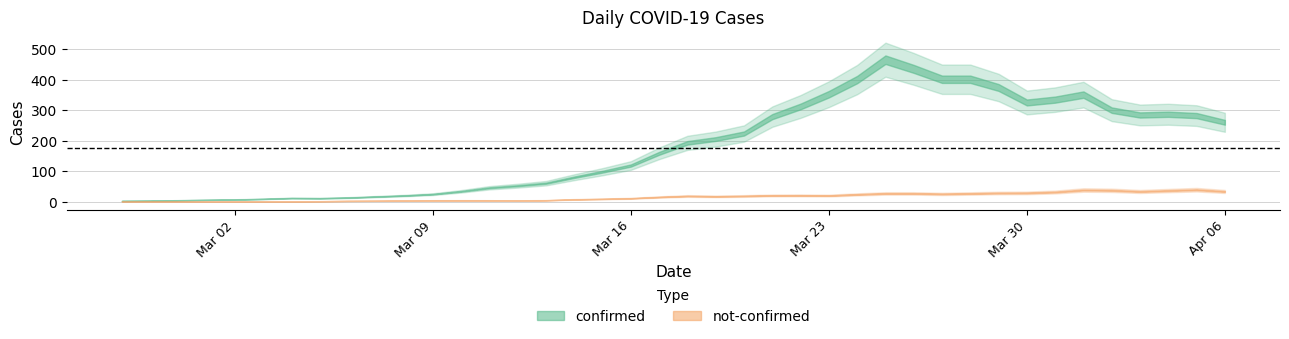

True or false: not-confirmed and confirmed intersect in this chart.

False